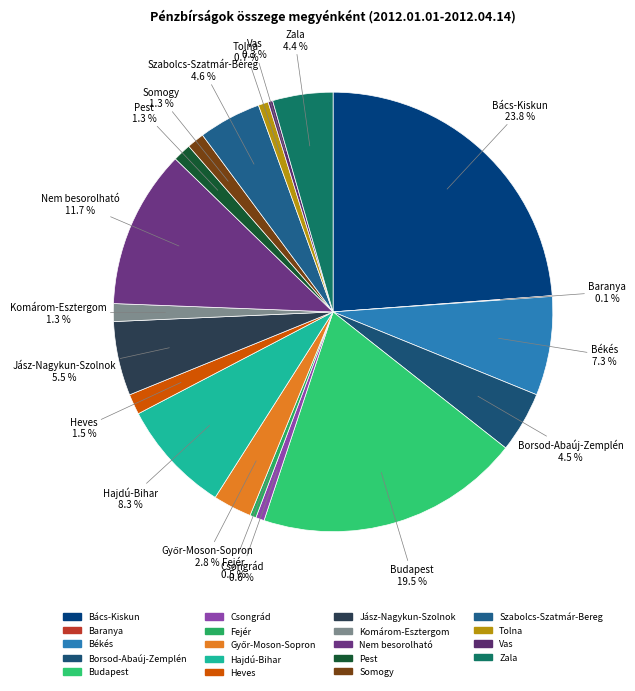

Is there a majority slice in this chart?

No